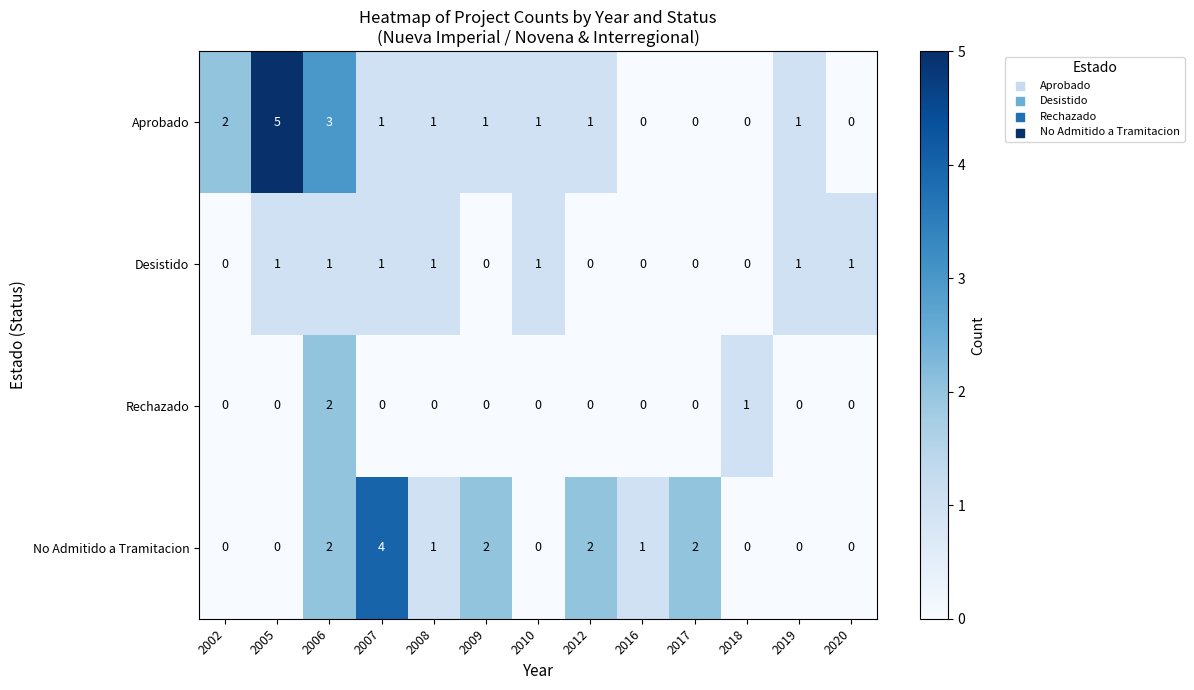

What is the greatest value displayed?

5